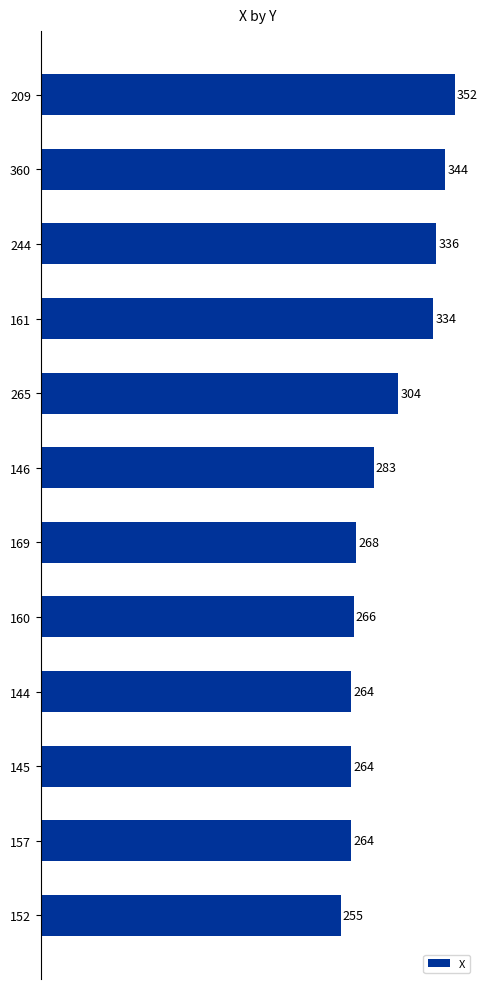

How many bars are there in total?

12